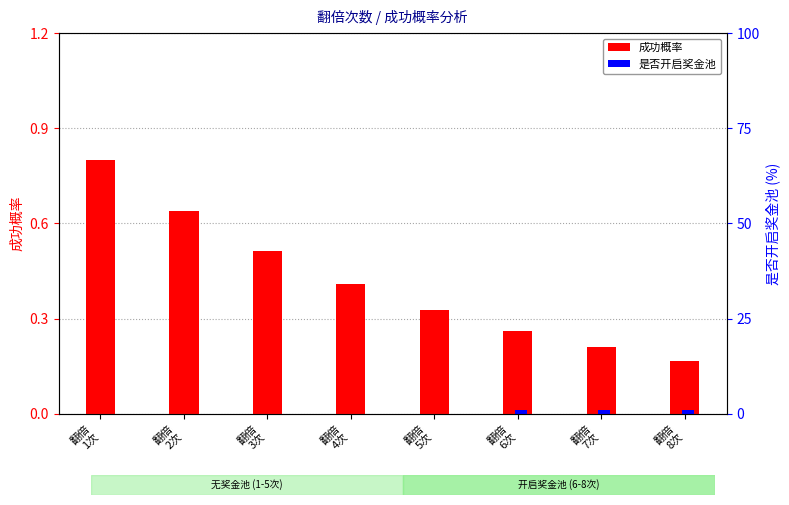

True or false: 是否开启奖金池 has a value of 0.6 at 翻倍
2次.

False